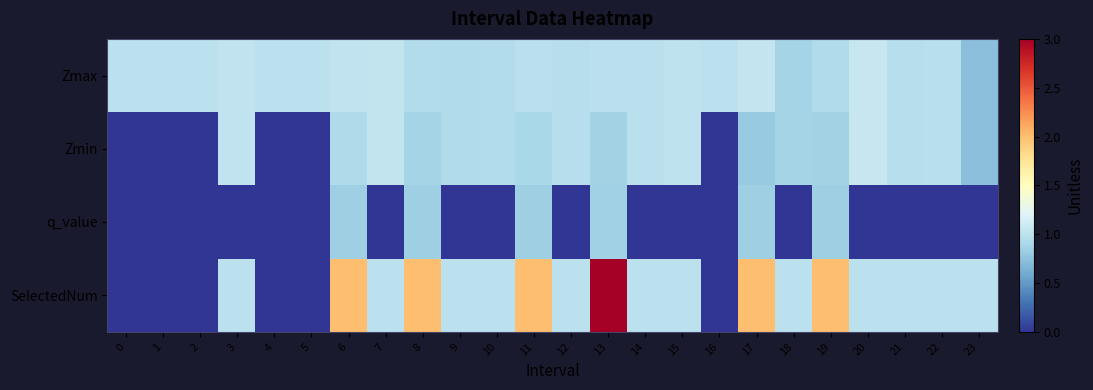

What is the total value across all series at 9?

2.9